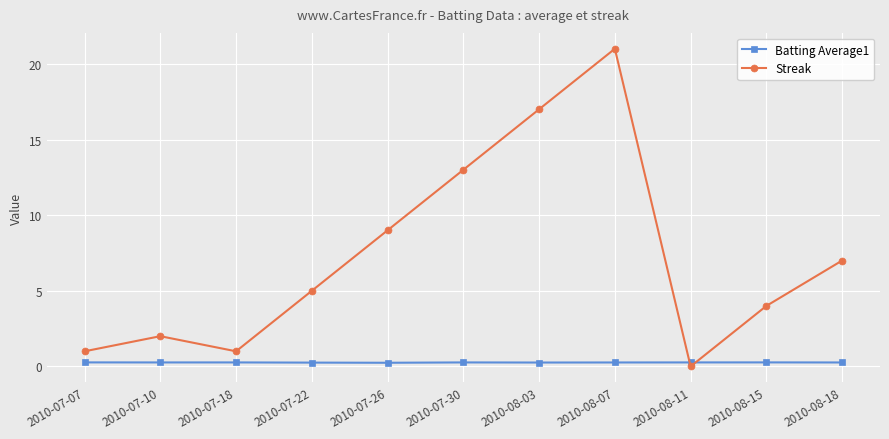

What is the average value of the Streak series?

7.3